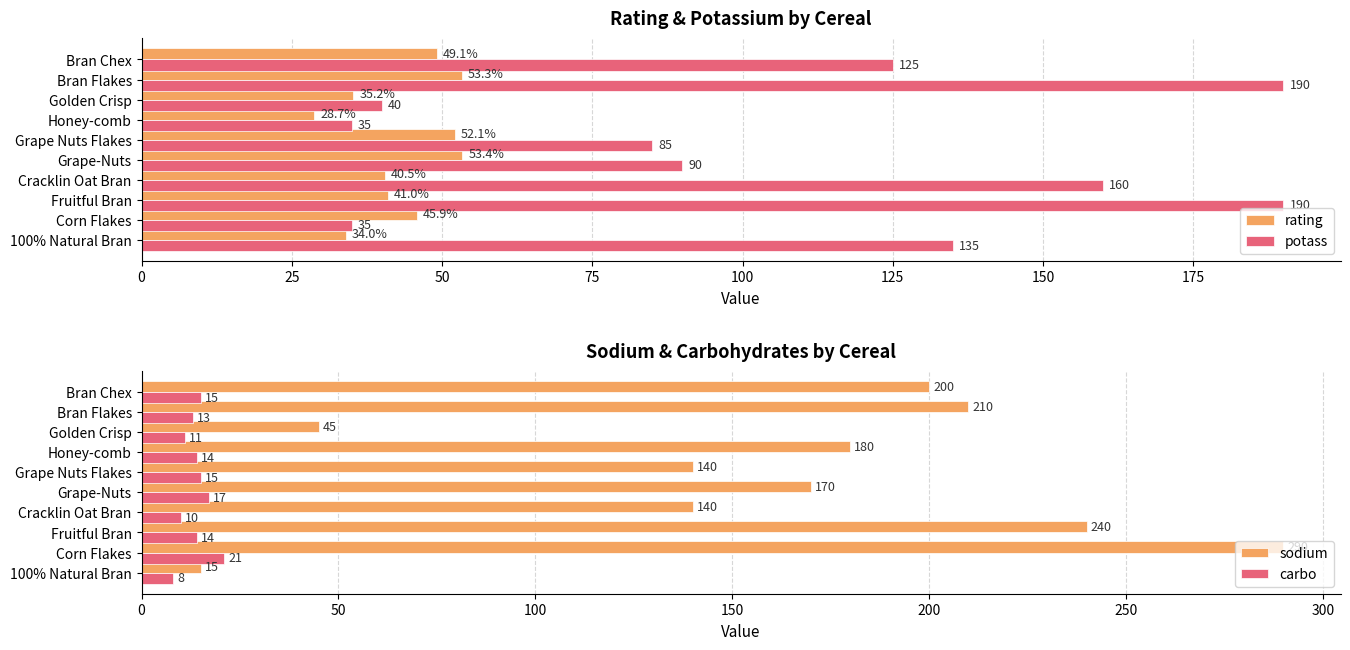

Rank the categories by rating value from lowest to highest.

Honey-comb, 100% Natural Bran, Golden Crisp, Cracklin Oat Bran, Fruitful Bran, Corn Flakes, Bran Chex, Grape Nuts Flakes, Bran Flakes, Grape-Nuts